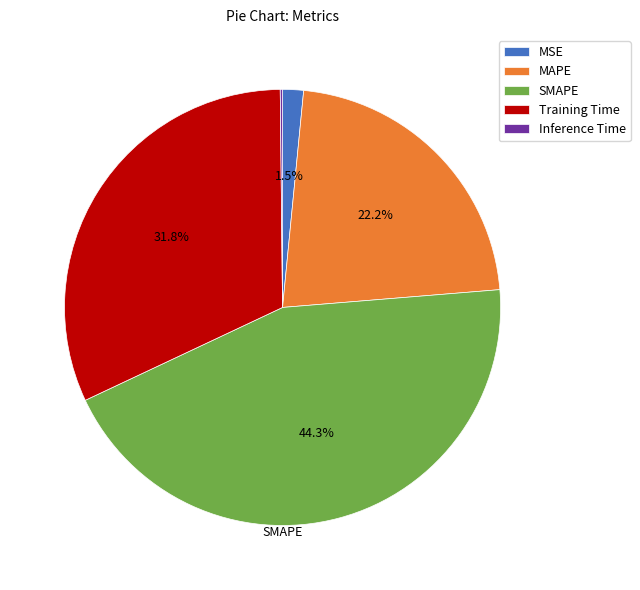

What is the total percentage of MAPE and SMAPE?

66.5%